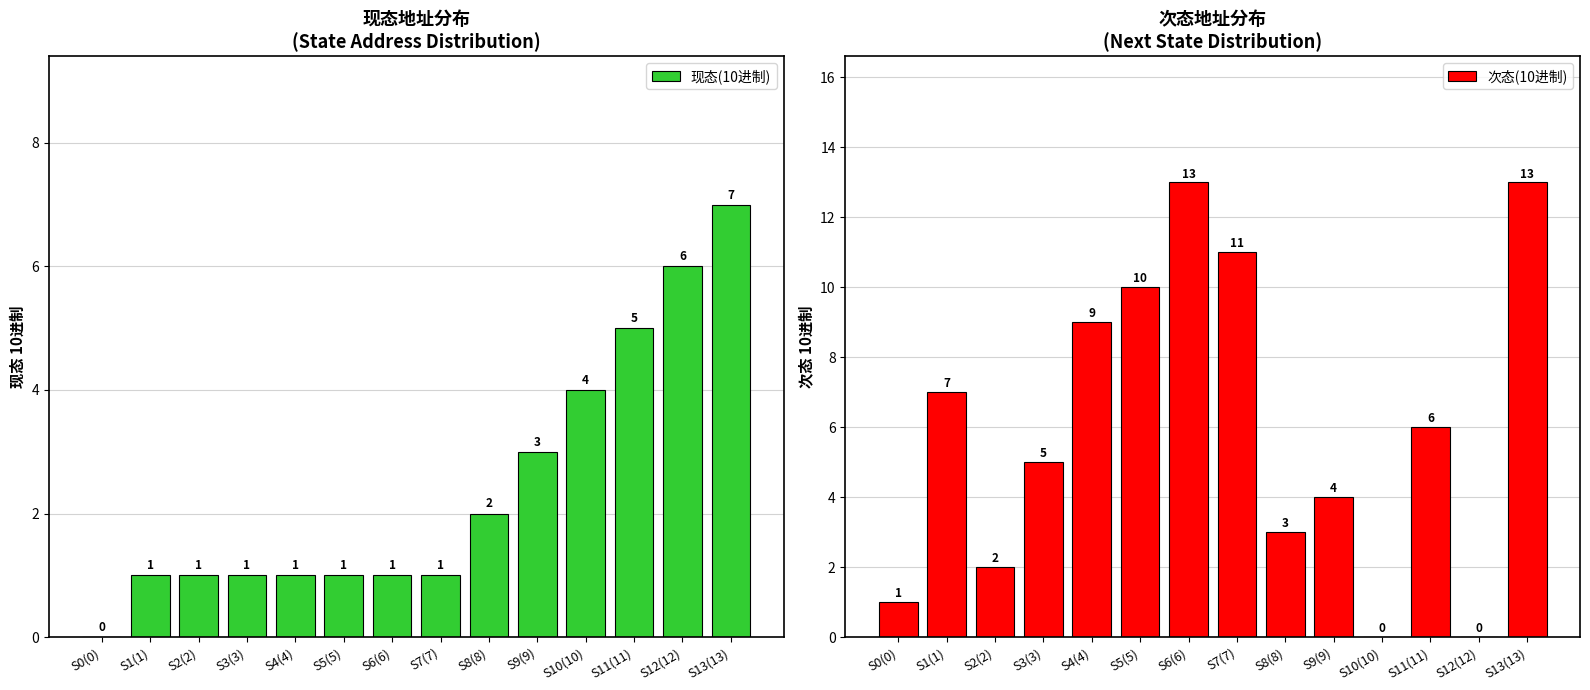

At which category is the sum across all series the highest?

S13(13)